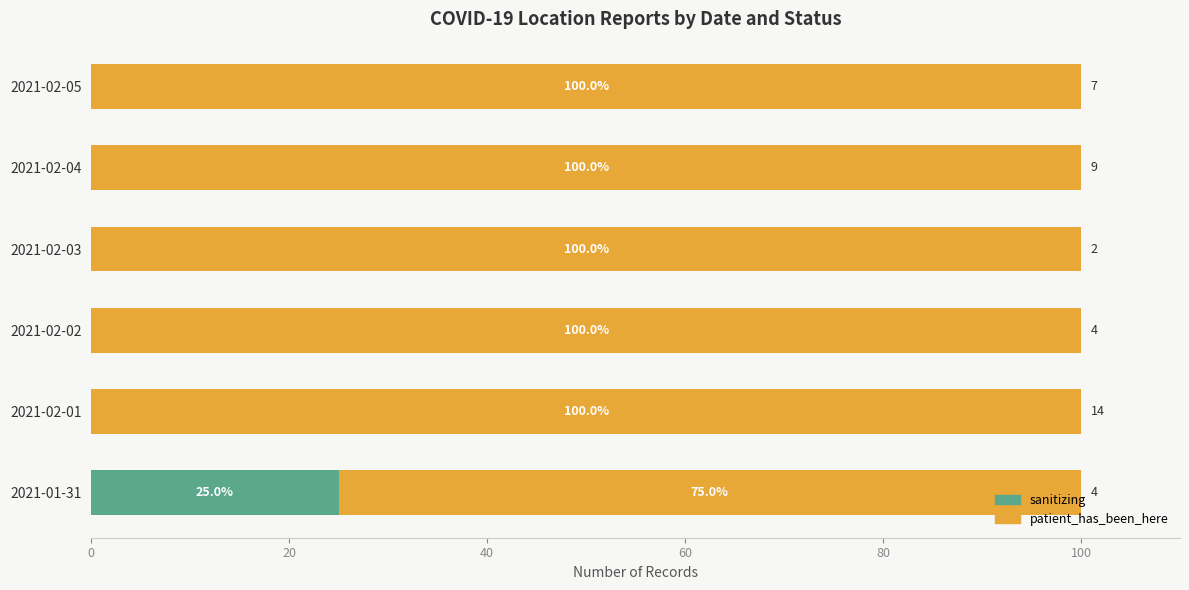

What is the sum of the sanitizing values at 2021-01-31 and 2021-02-02?

25